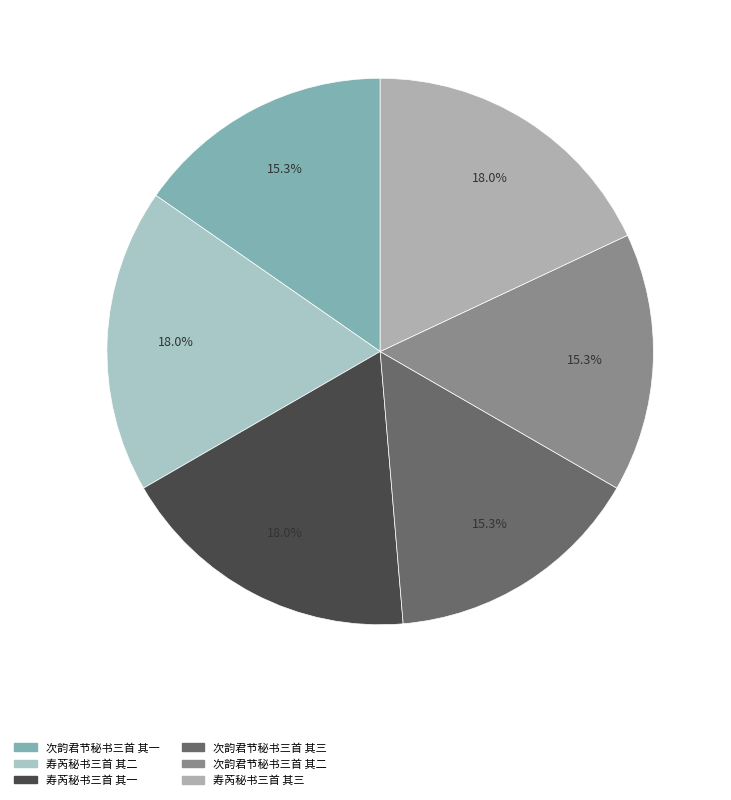

What is the total percentage of 次韵君节秘书三首 其三 and 次韵君节秘书三首 其二?

30.6%